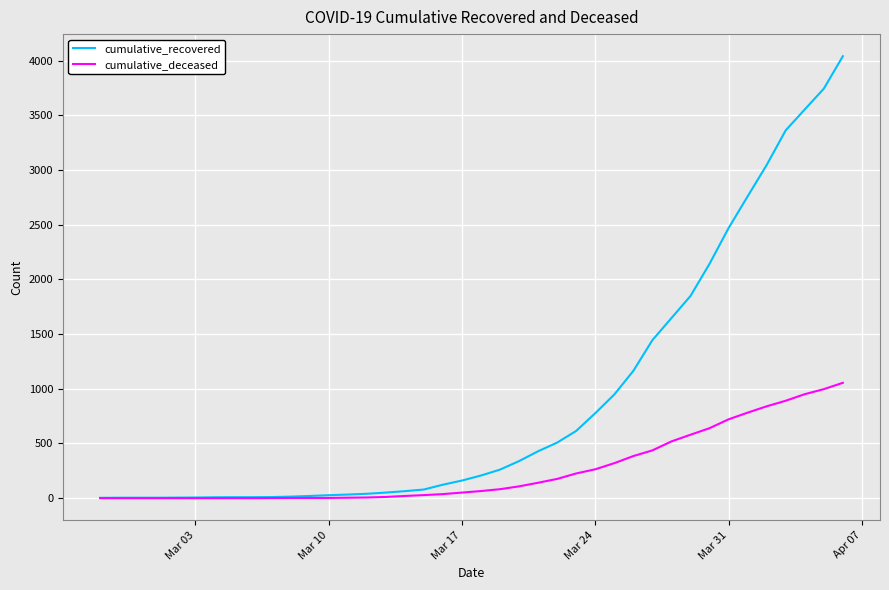

What is the maximum value for cumulative_recovered?

4042